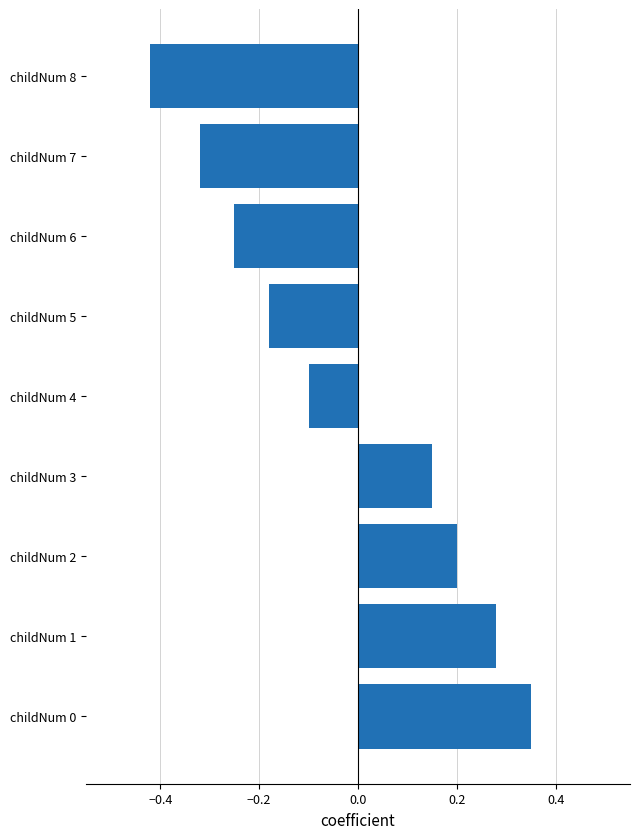

List the labels in order of value, largest first.

childNum 0, childNum 1, childNum 2, childNum 3, childNum 4, childNum 5, childNum 6, childNum 7, childNum 8